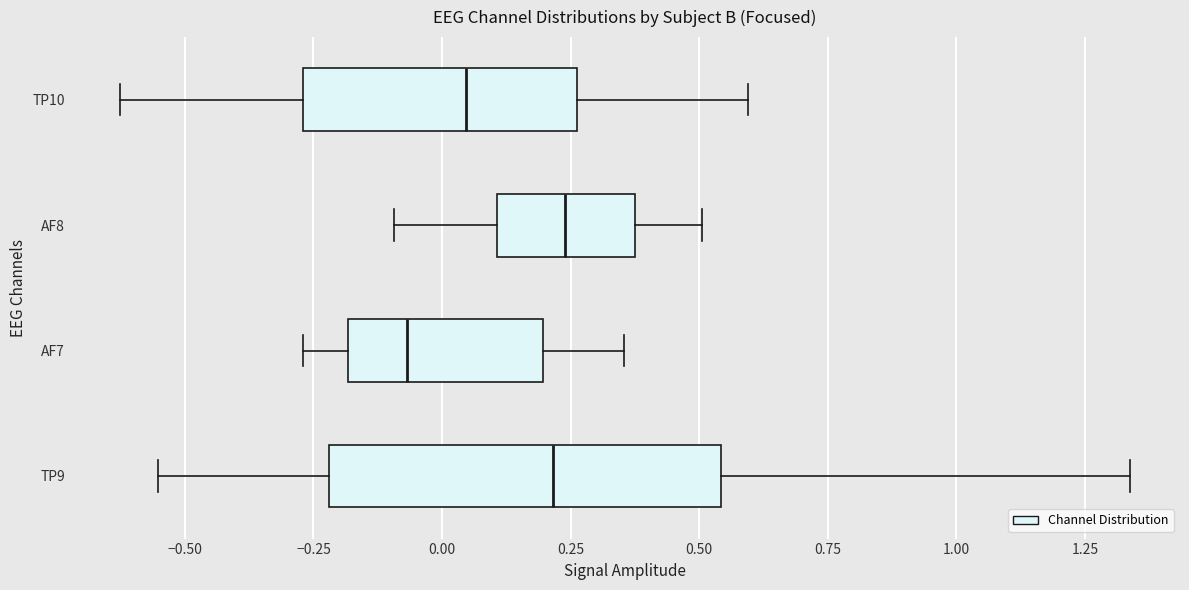

Reading bottom to top, read every box against the x-axis: the position of its median line, the range the box covers, and the ends of its whiskers. The values are not printed on the chart, so give them approximately, as read against the axis.

TP9: median 0.20, box -0.20 to 0.55, whiskers -0.55 to 1.35
AF7: median -0.05, box -0.20 to 0.20, whiskers -0.25 to 0.35
AF8: median 0.25, box 0.10 to 0.35, whiskers -0.10 to 0.50
TP10: median 0.05, box -0.25 to 0.25, whiskers -0.65 to 0.60